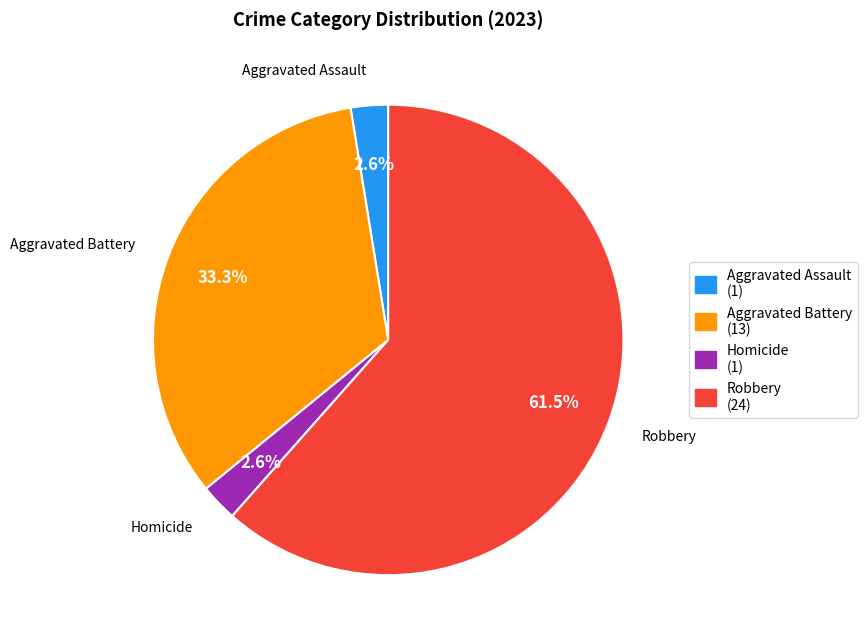

Is there any slice that represents more than half of the pie?

Yes